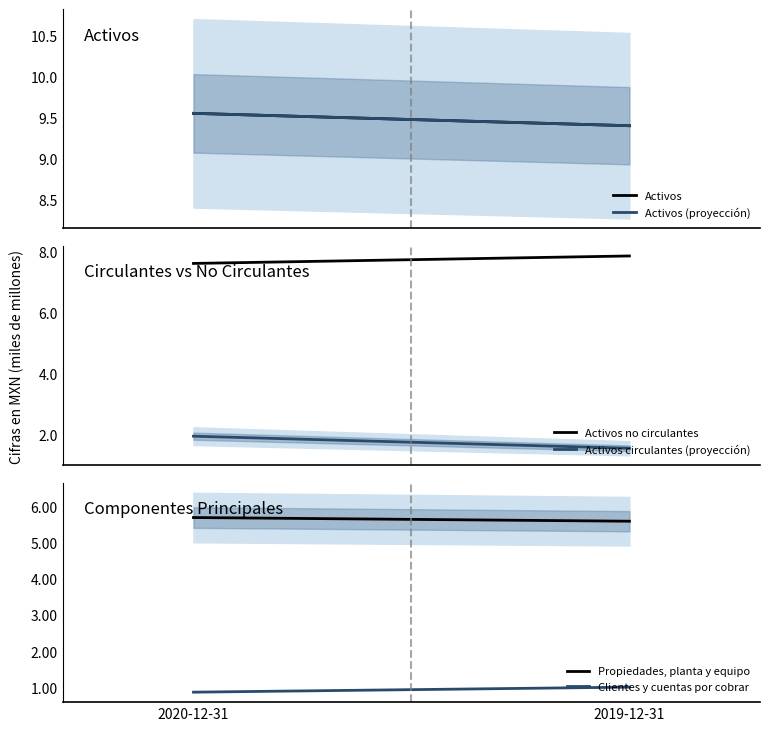

Is the value of Clientes y cuentas por cobrar at 2020-12-31 greater than the value of Activos at 2020-12-31?

No